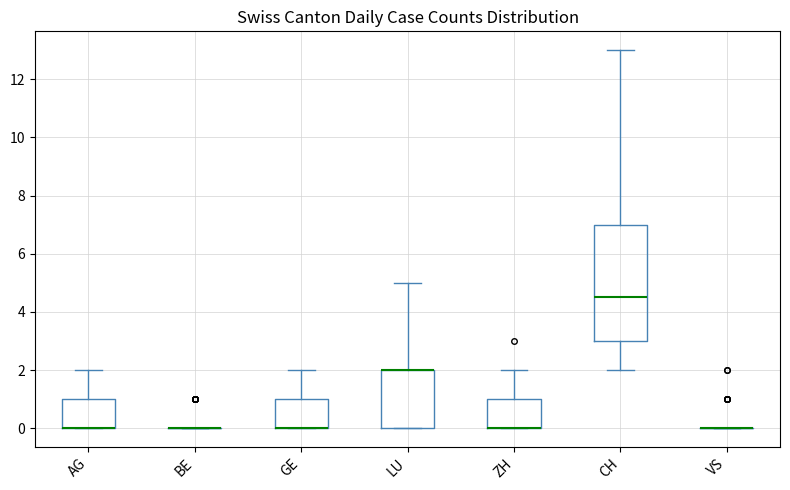

Reading left to right, transcribe this box plot: for each box, give where its median line is, the range the box spans, and where its two whiskers end, as read against the y-axis. The values are not printed on the chart, so give them approximately, as read against the axis.

AG: median 0.0 (drawn on the box's lower edge), box 0.0 to 1.0, whiskers 0.0 to 2.0
BE: box collapsed to a line at 0.0, whiskers 0.0 to 0.0
GE: median 0.0 (drawn on the box's lower edge), box 0.0 to 1.0, whiskers 0.0 to 2.0
LU: median 2.0 (drawn on the box's upper edge), box 0.0 to 2.0, whiskers 0.0 to 5.0
ZH: median 0.0 (drawn on the box's lower edge), box 0.0 to 1.0, whiskers 0.0 to 2.0
CH: median 4.6, box 3.0 to 7.0, whiskers 2.0 to 13.0
VS: box collapsed to a line at 0.0, whiskers 0.0 to 0.0